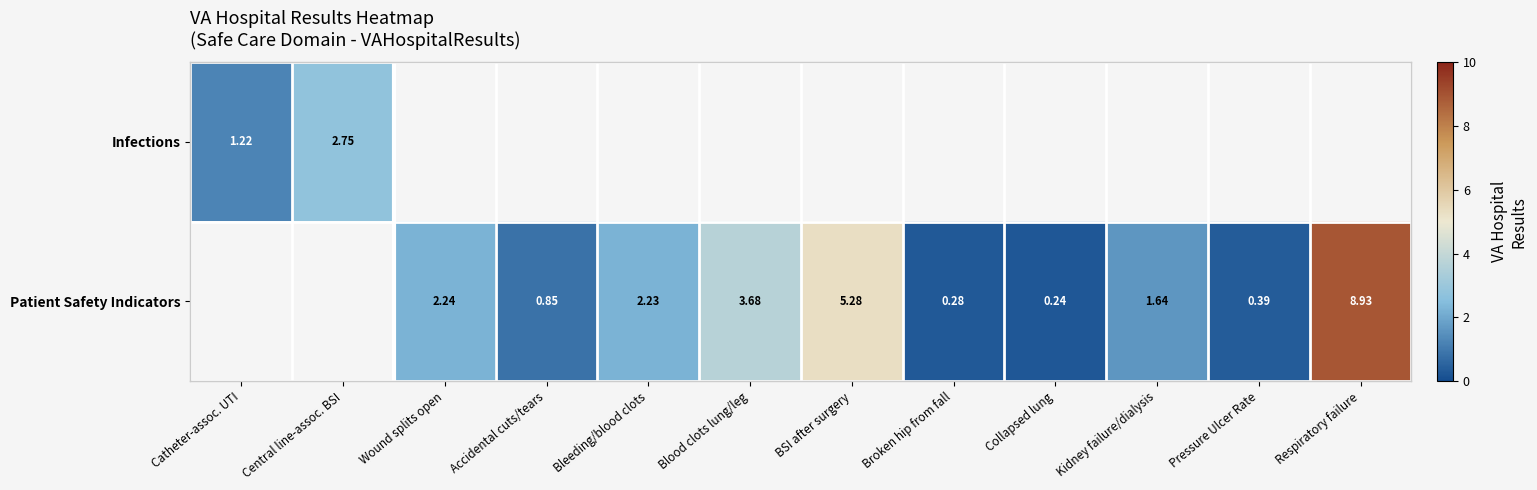

Is the value of Patient Safety Indicators at Bleeding/blood clots greater than the value of Infections at Central line-assoc. BSI?

No